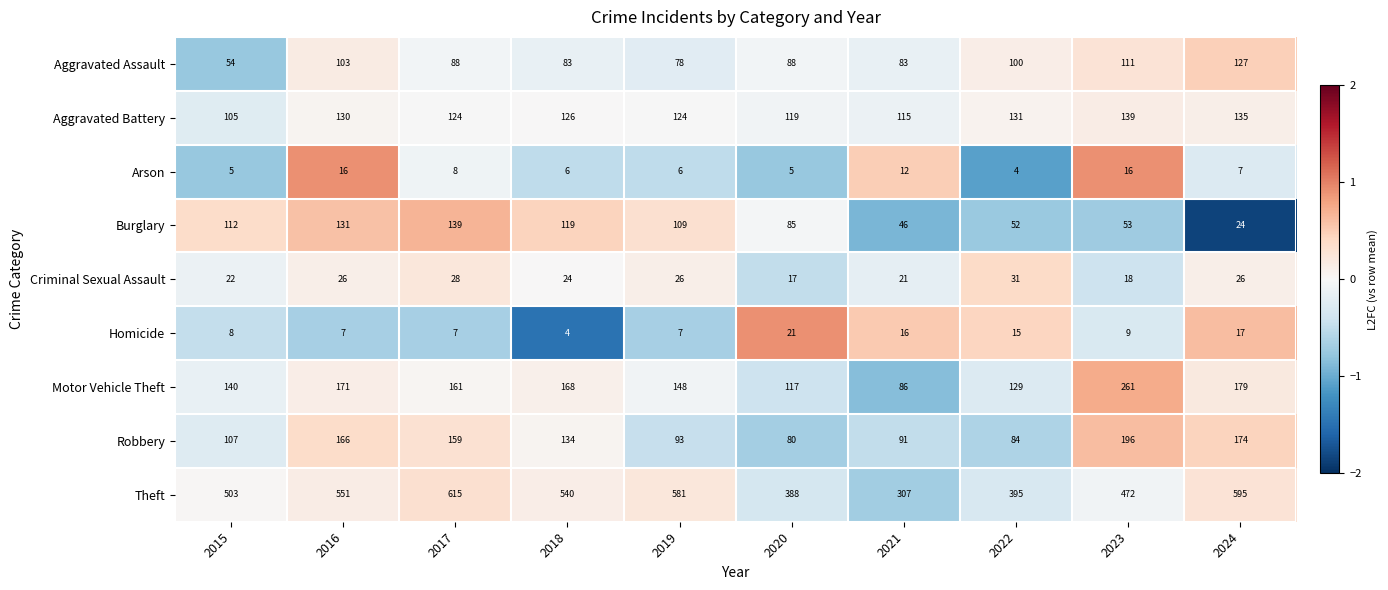

Rank the series at 2022 from highest to lowest value.

Theft, Aggravated Battery, Motor Vehicle Theft, Aggravated Assault, Robbery, Burglary, Criminal Sexual Assault, Homicide, Arson